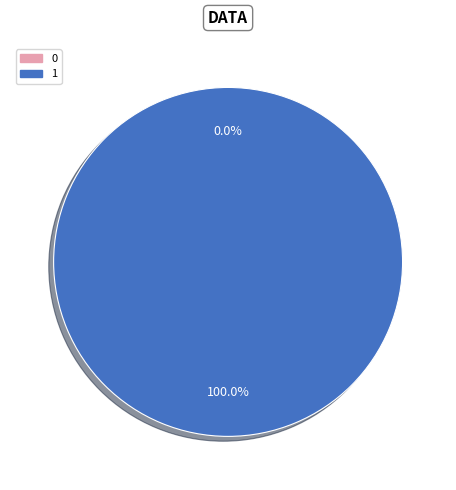

To the nearest percent, what percentage of the pie is 1?

100%